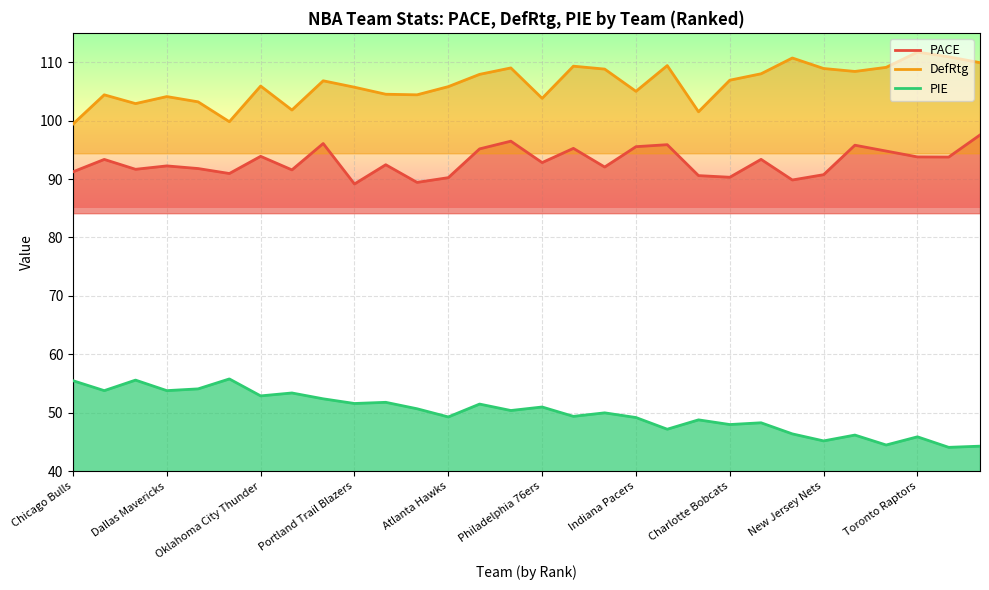

At which label does PACE reach its peak?

29